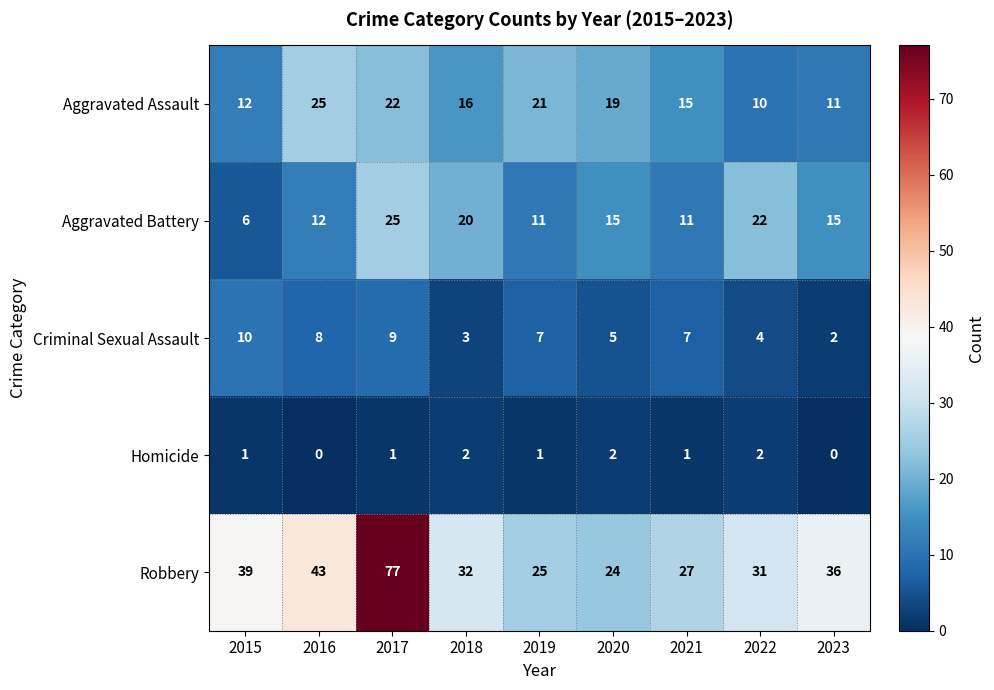

Which series changed the most between 2016 and 2020?

Robbery